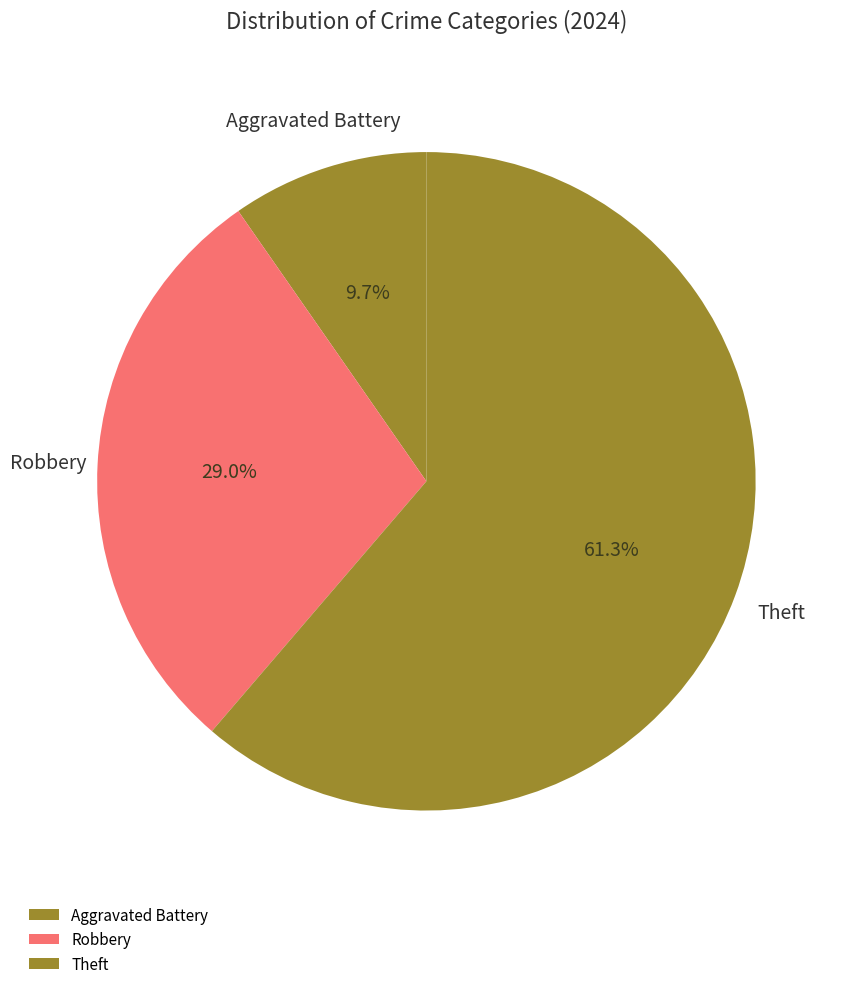

How much of the chart is everything except Theft?

38.7%